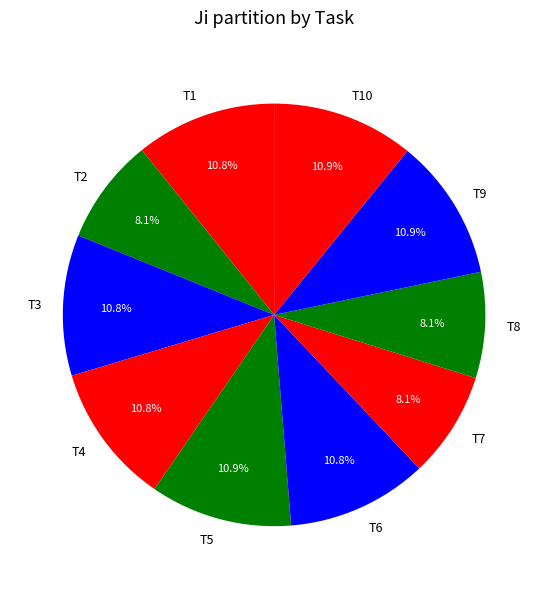

Do T9 and T10 together represent more than half of the pie?

No